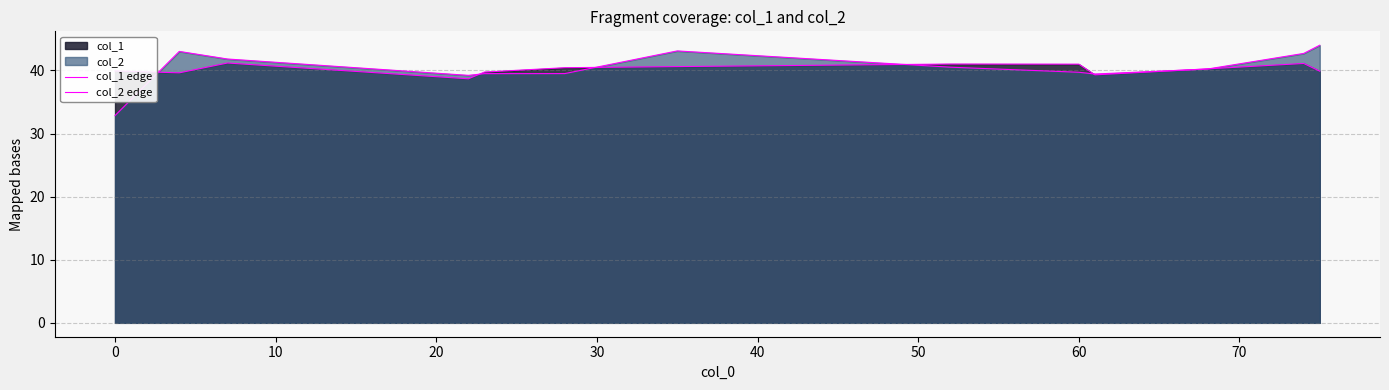

Rank the series by their maximum value, from highest to lowest.

col_2 edge, col_1 edge